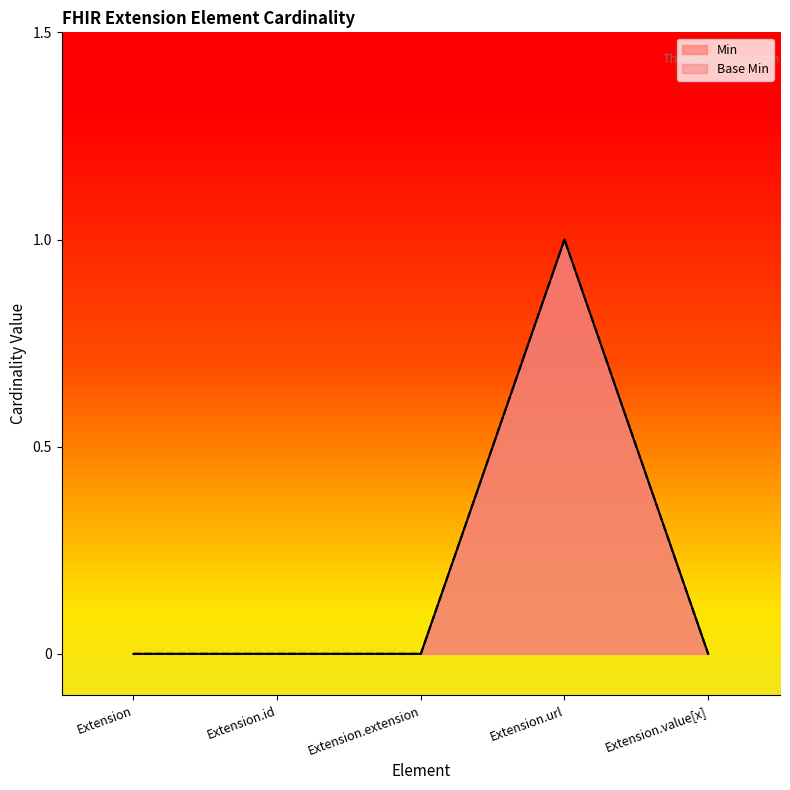

Rank the series by their maximum value, from lowest to highest.

Min, Base Min